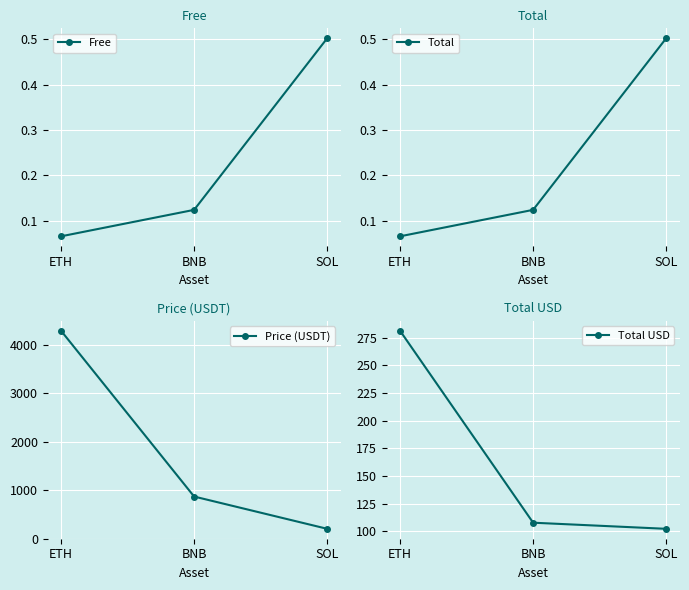

What is the sum of all Total values?

0.7